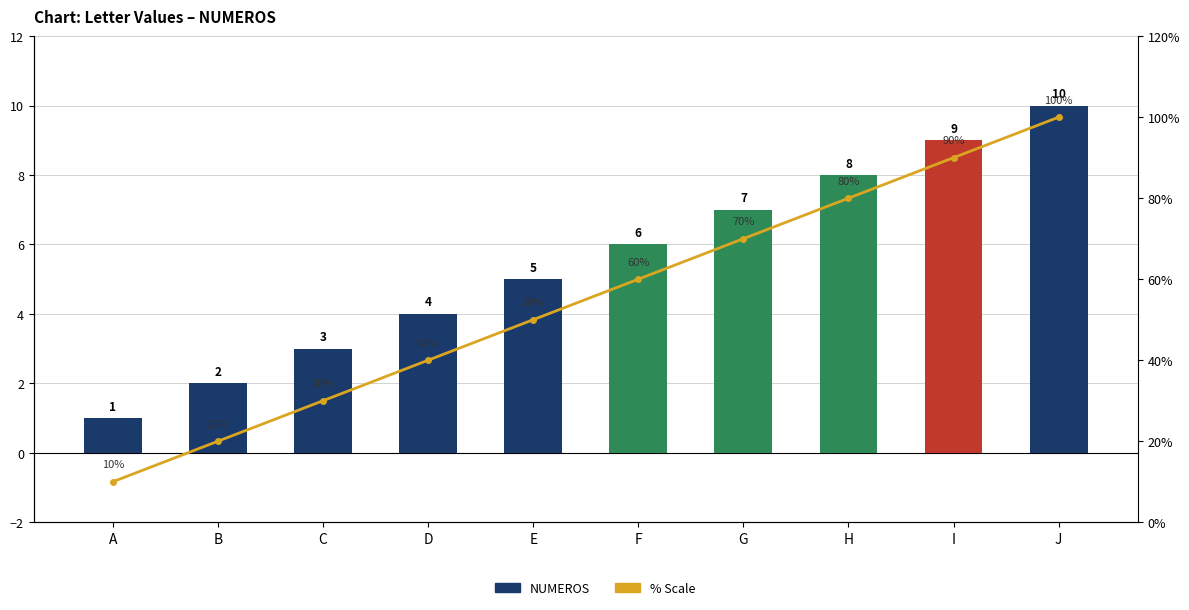

How many data points in % Scale are less than 60?

5